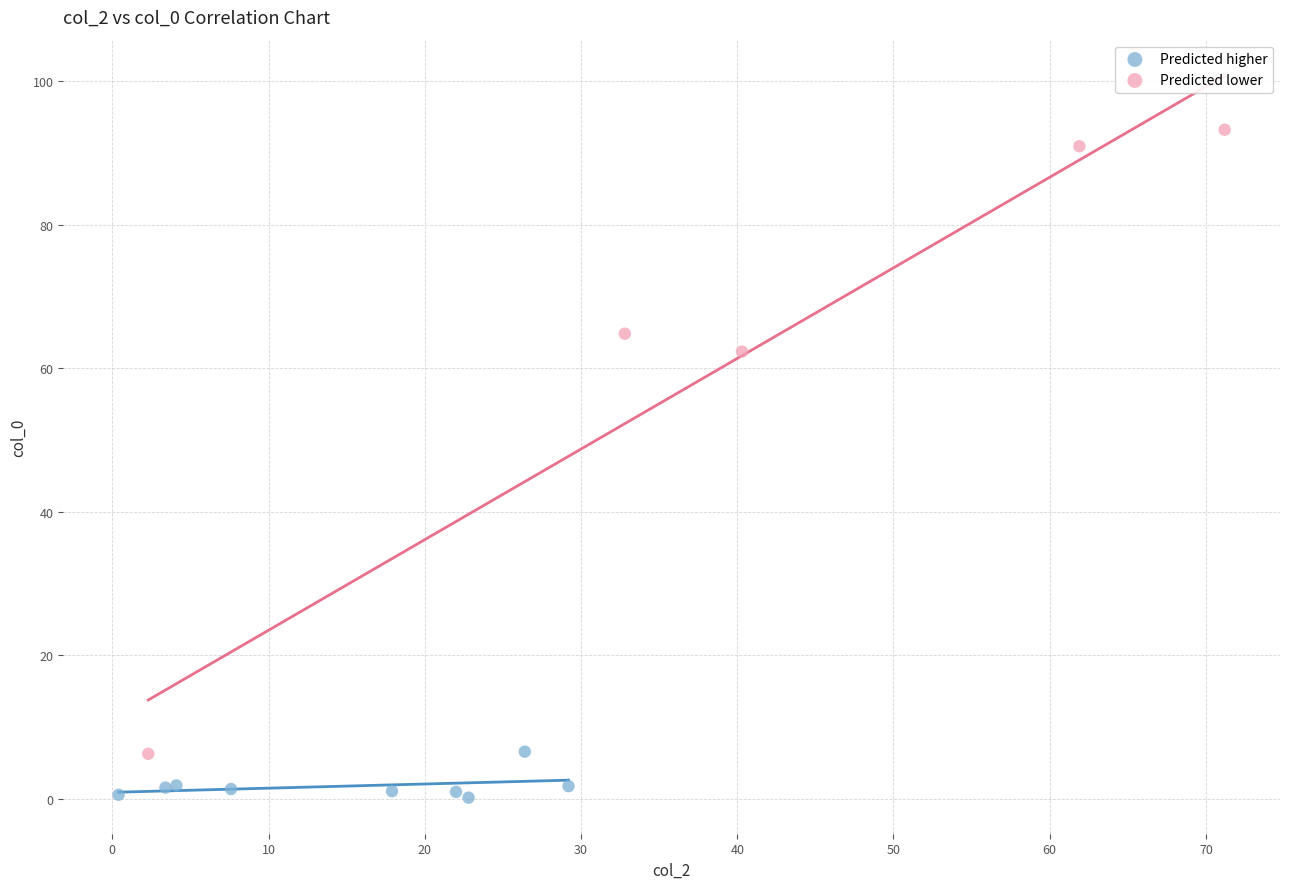

Which series reaches the maximum Y coordinate?

Predicted lower